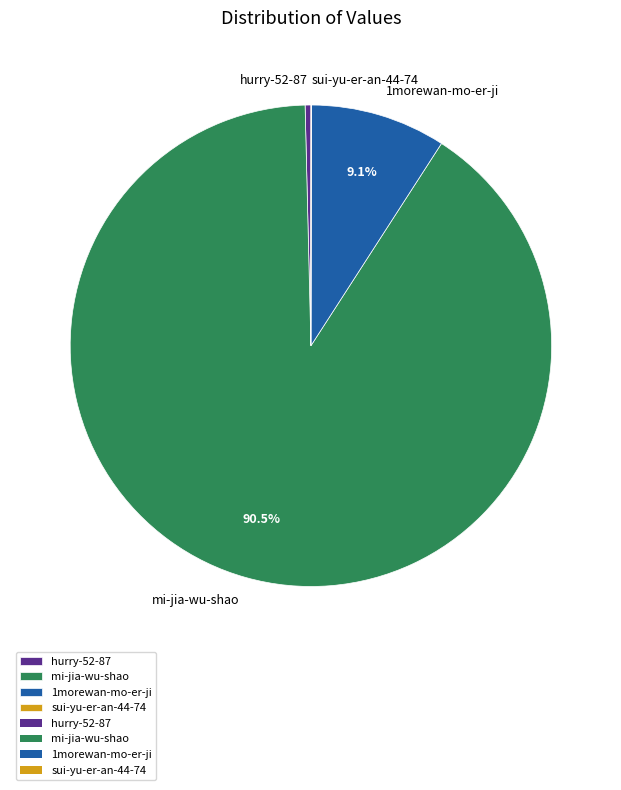

The hurry-52-87 slice represents 0% of the pie. True or false?

True